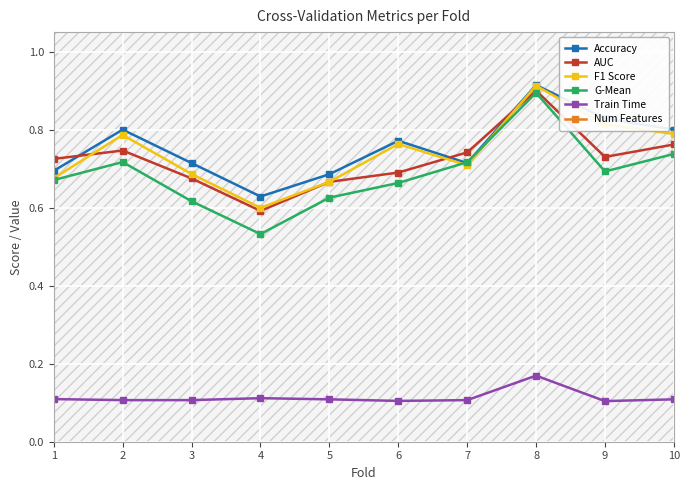

The value of Train Time at 6 is 0.2. True or false?

False